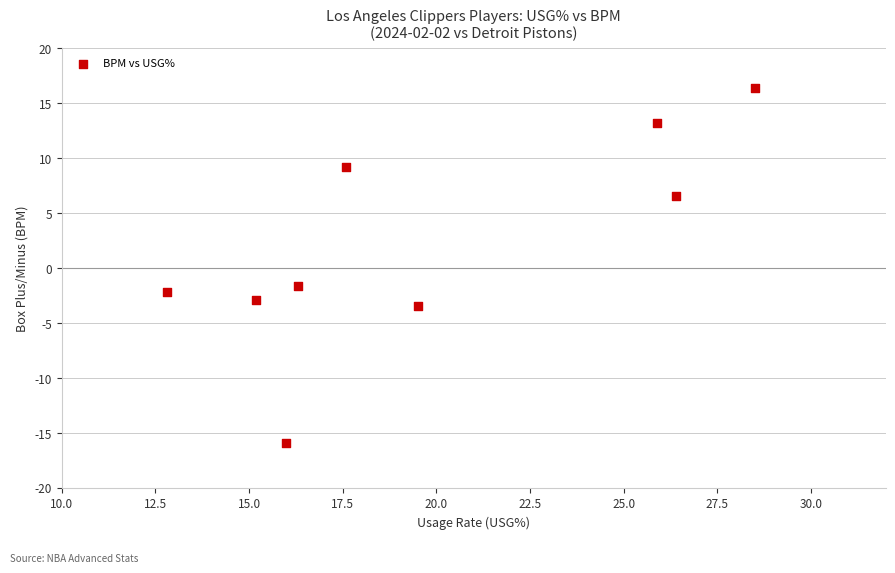

What is the average Y value?

2.2